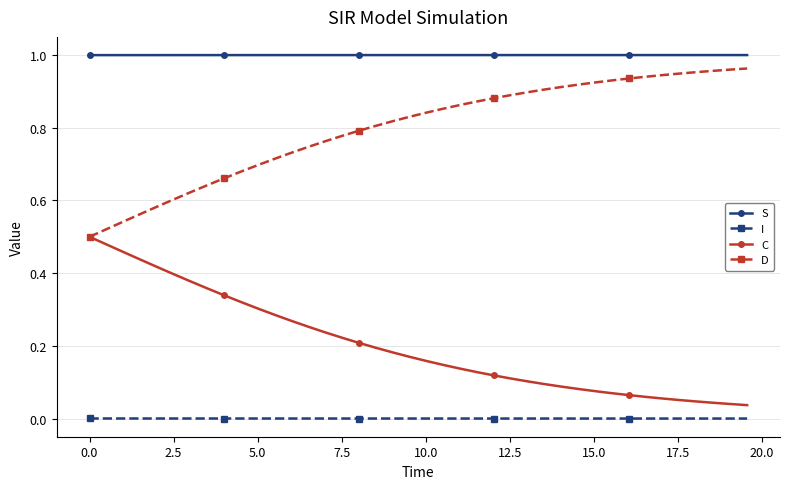

Count the number of data series in this chart.

4